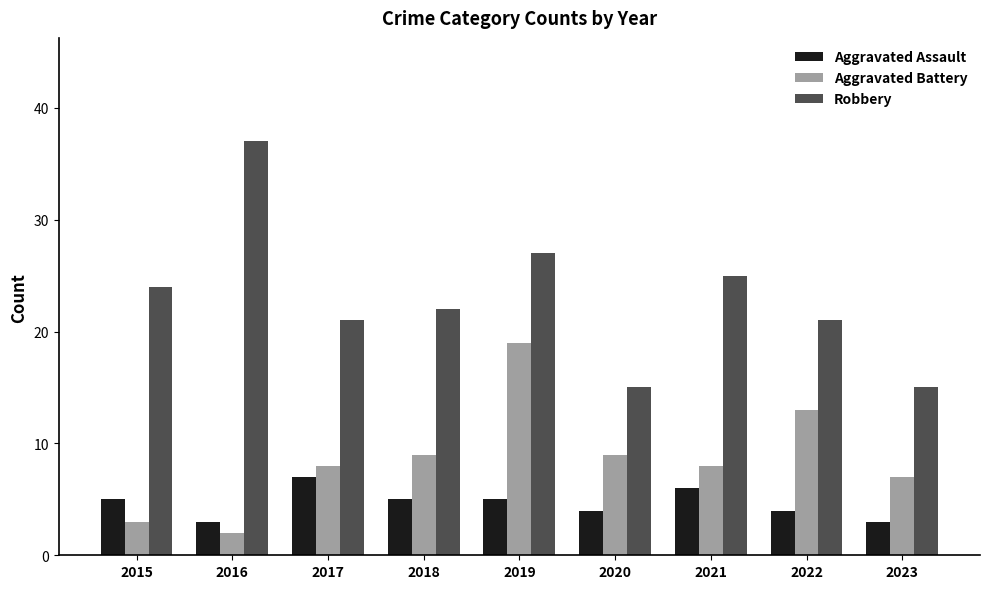

What is the maximum value for Aggravated Assault?

7